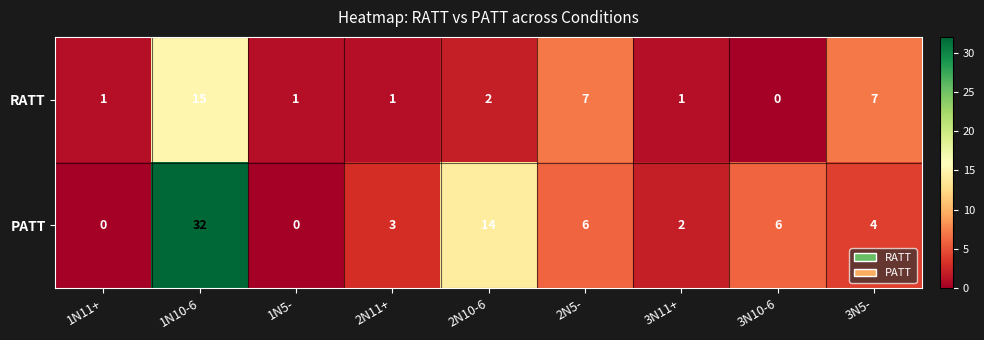

The value of PATT at 2N10-6 is 23. True or false?

False